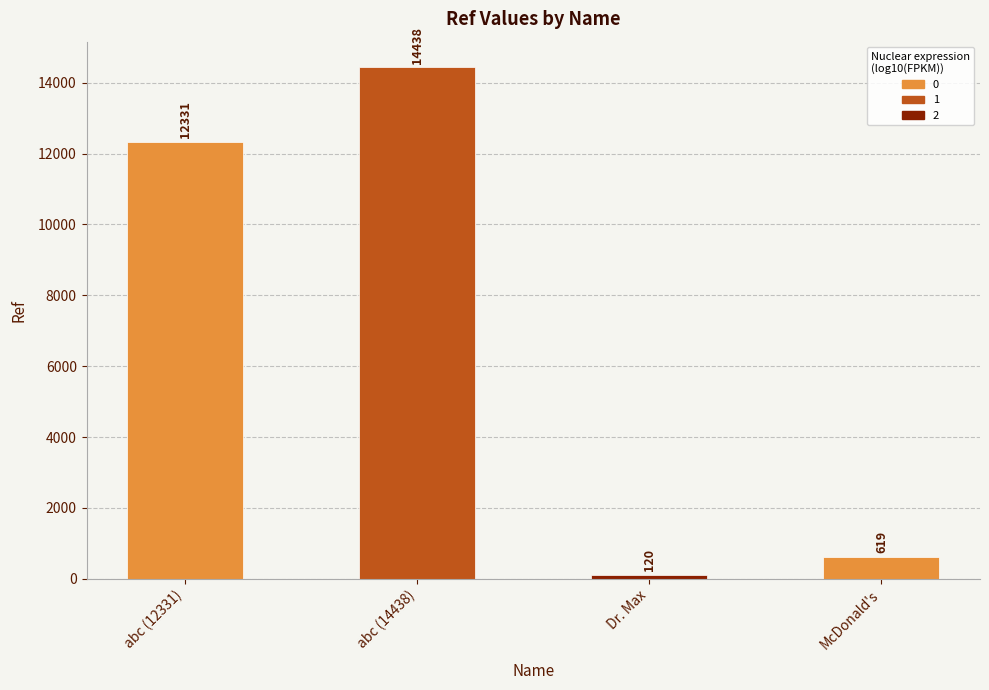

What is the label of the 1st bar from the left?

abc (12331)